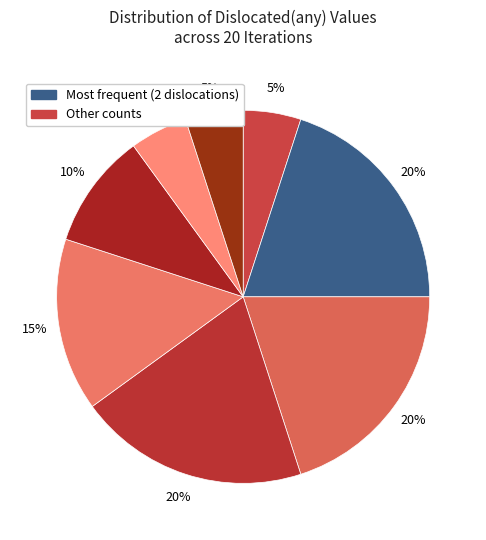

Does any single category account for the majority?

No